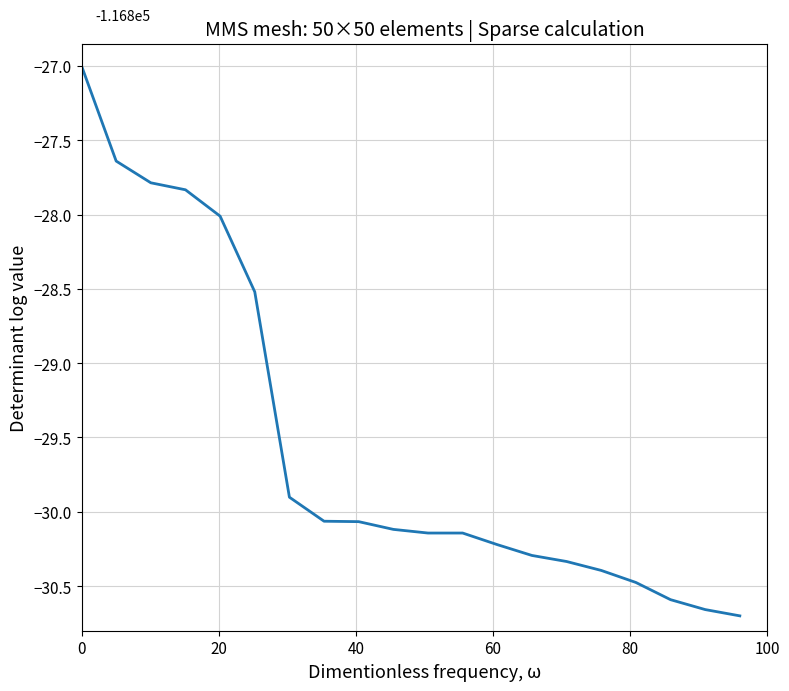

What is the greatest value displayed?

-27.0